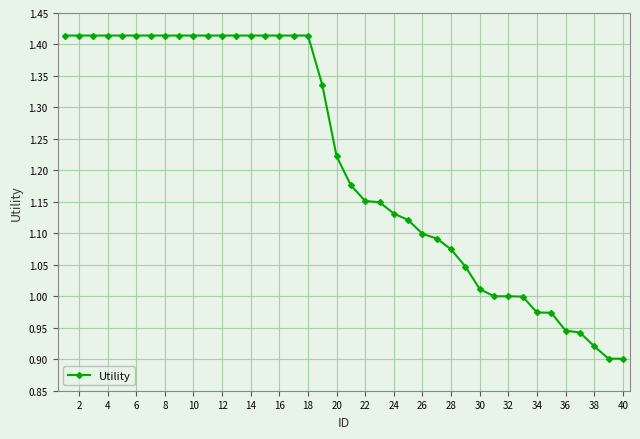

What is the difference between the second highest and minimum values?

0.5